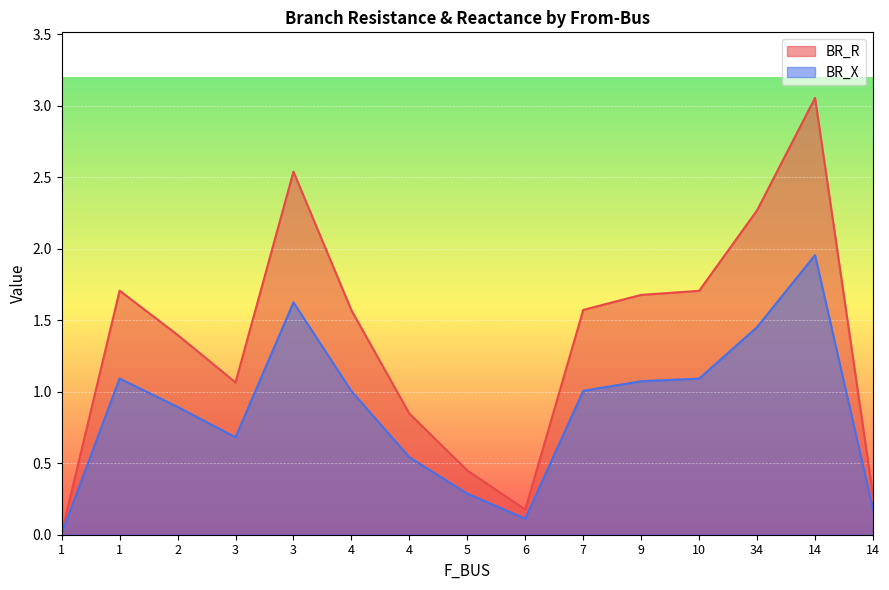

Rank the series at 14 from lowest to highest value.

BR_X, BR_R